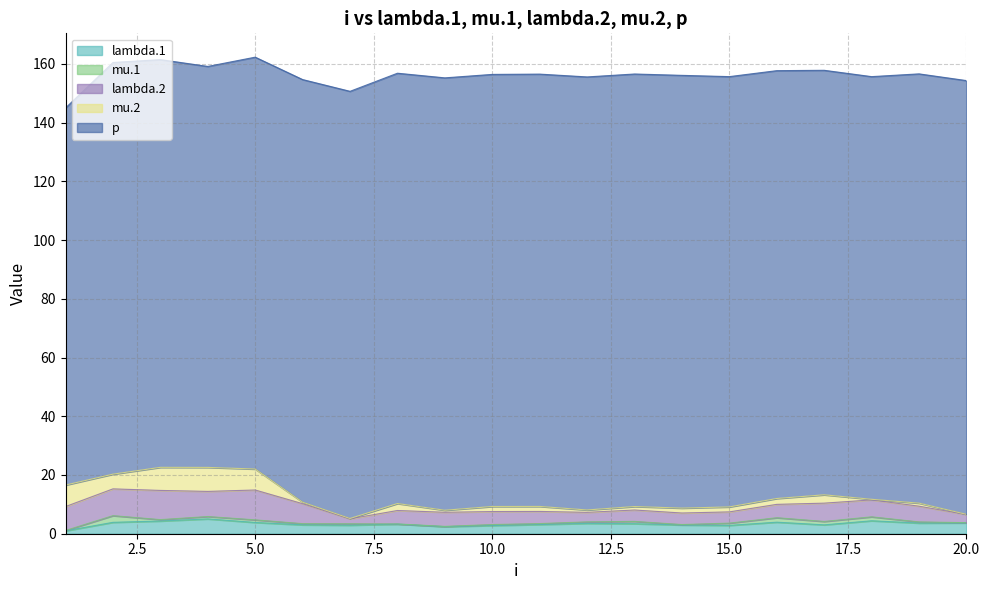

Where is the first local maximum for mu.2?

4